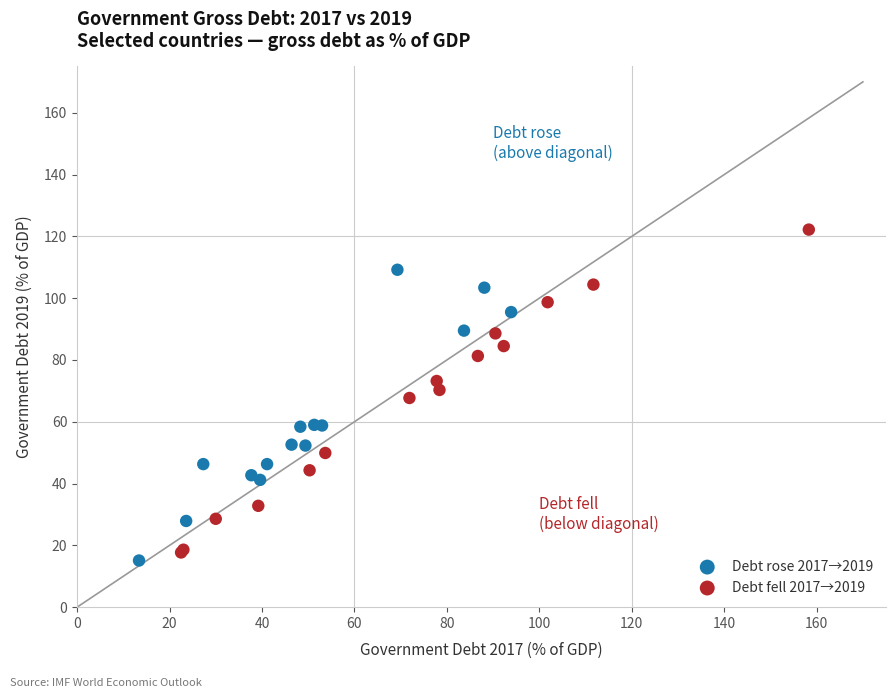

Which series has the largest Y range (max minus min)?

Debt fell 2017→2019